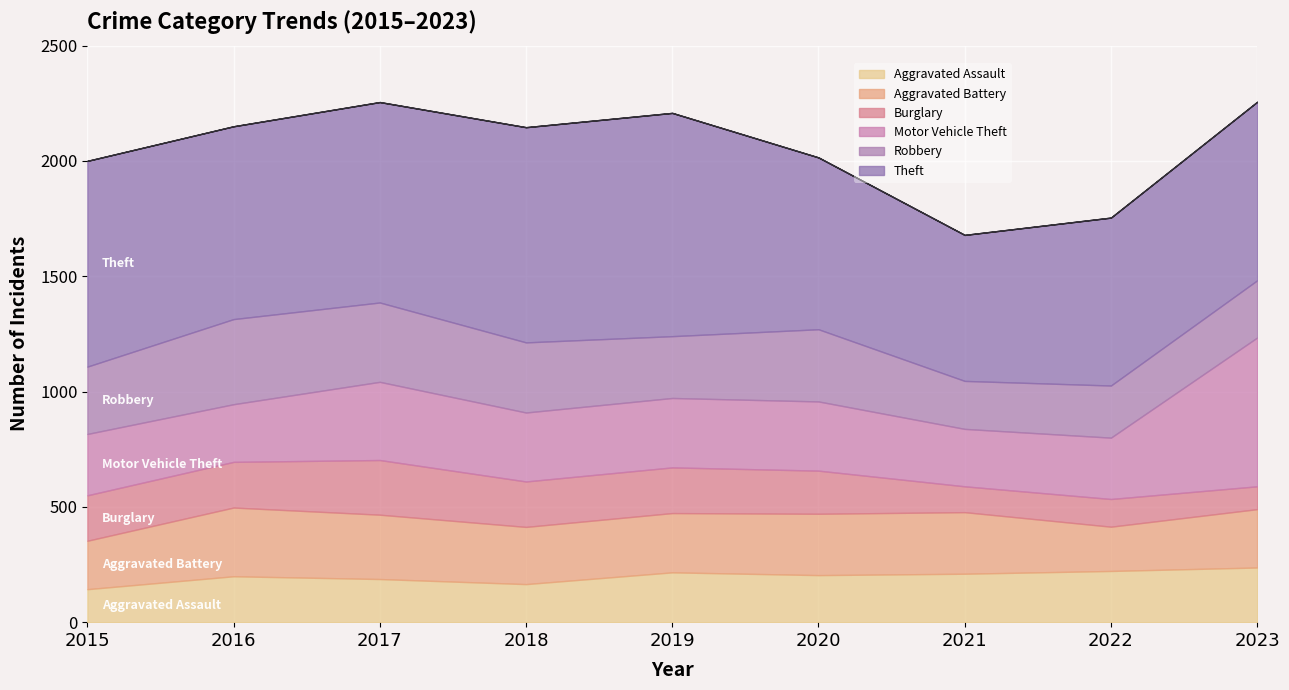

What is the value of the Aggravated Assault point at the 2nd from the left?

199